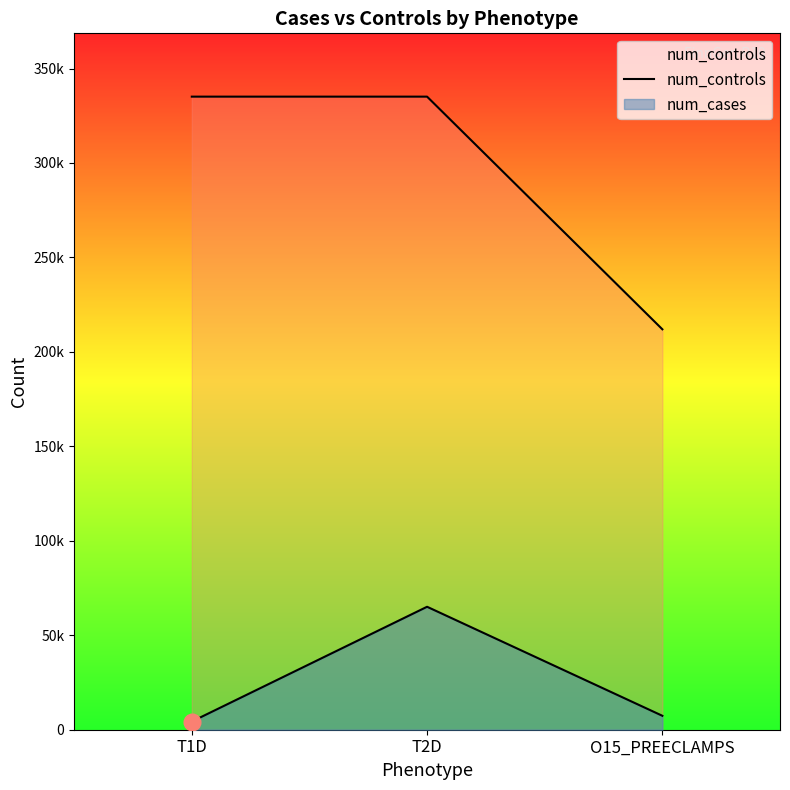

List the labels in order of value, smallest first.

O15_PREECLAMPS, T1D, T2D